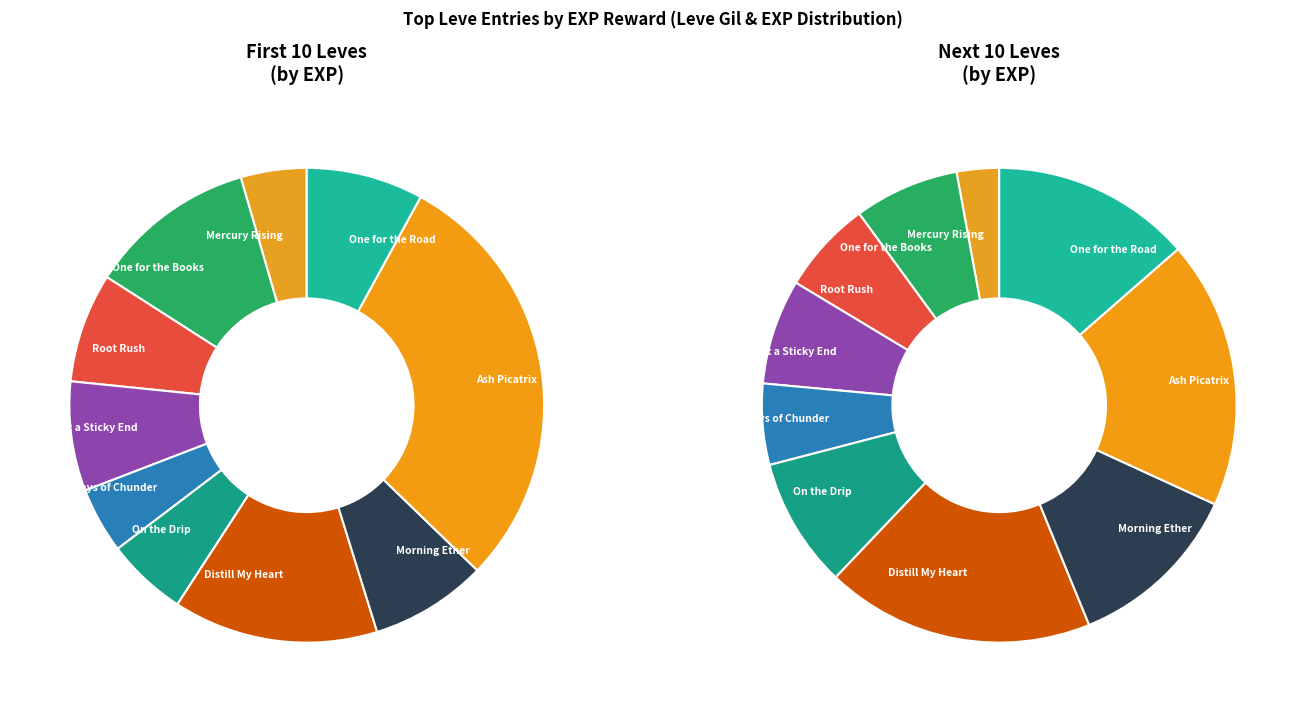

Count the number of slices in the pie.

10